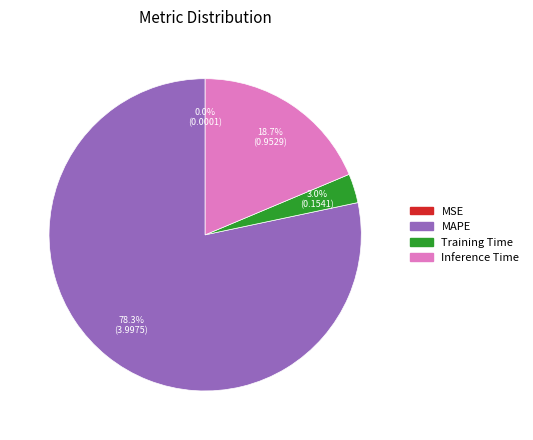

Is there a majority slice in this chart?

Yes